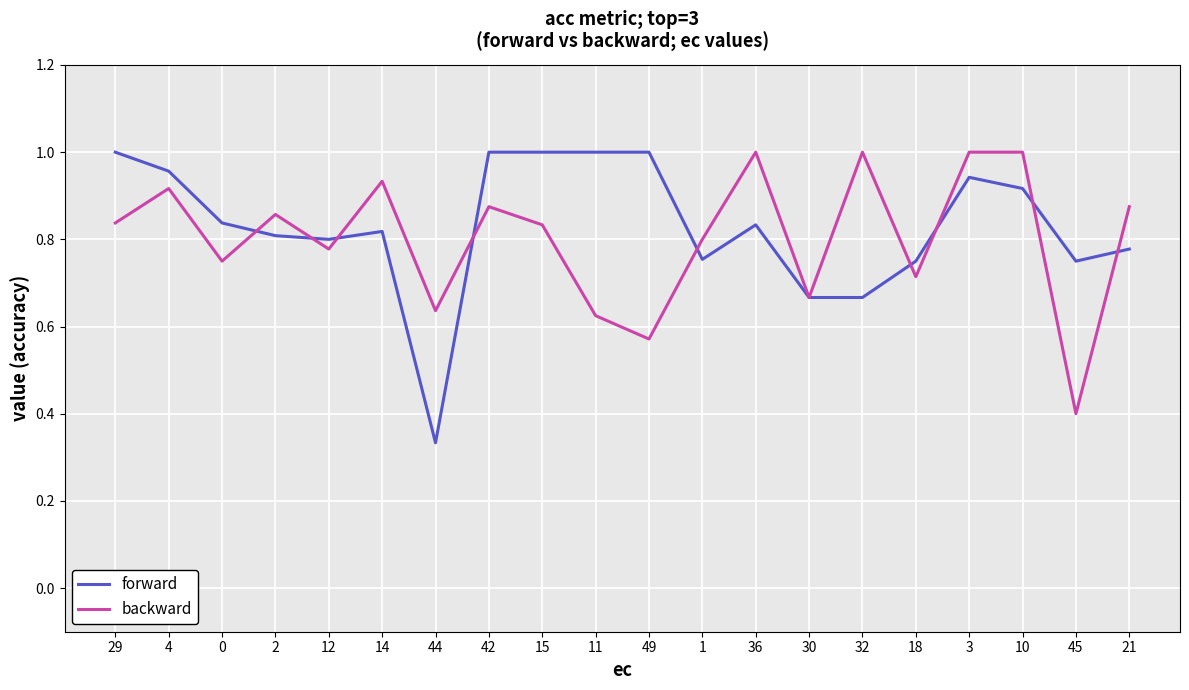

How many lines are shown in the chart?

2